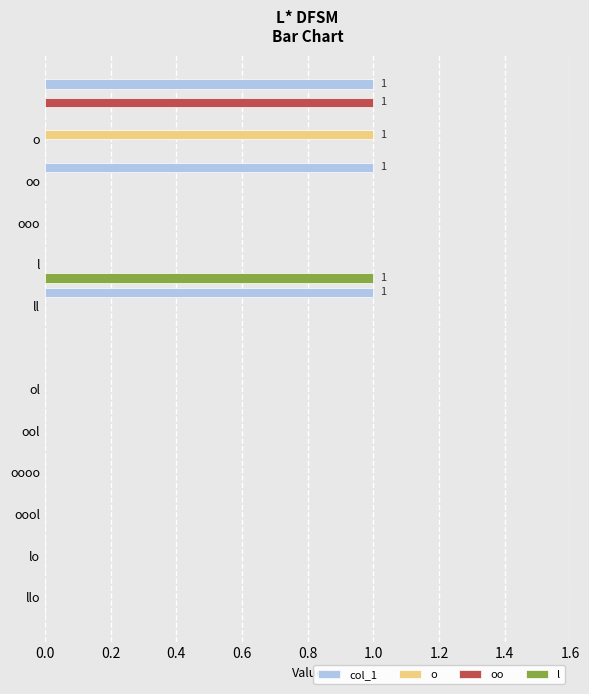

Which series has the largest total across all categories?

col_1